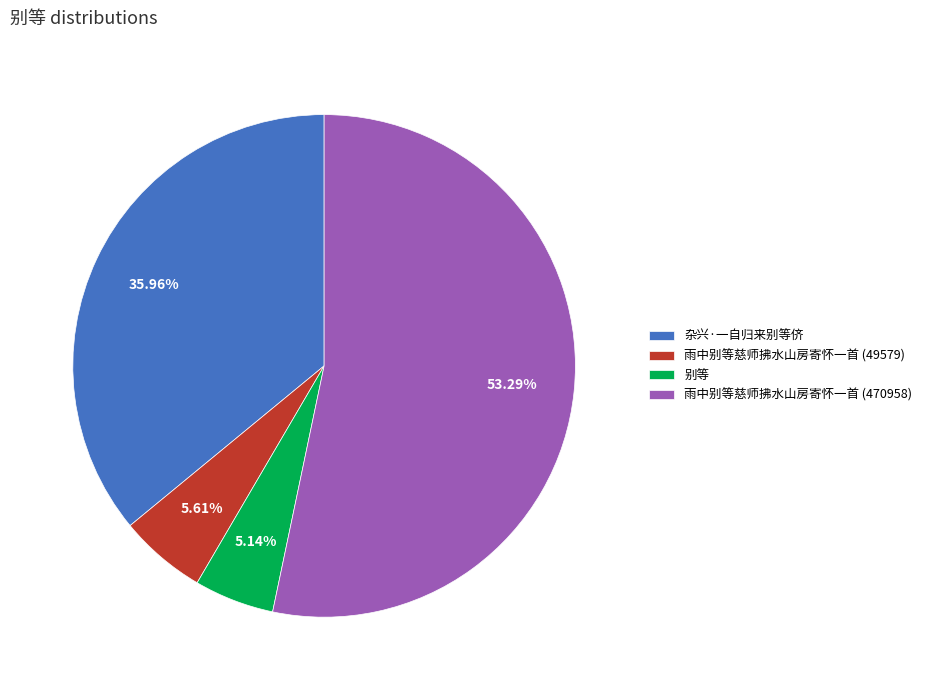

Is there any slice that represents more than half of the pie?

Yes